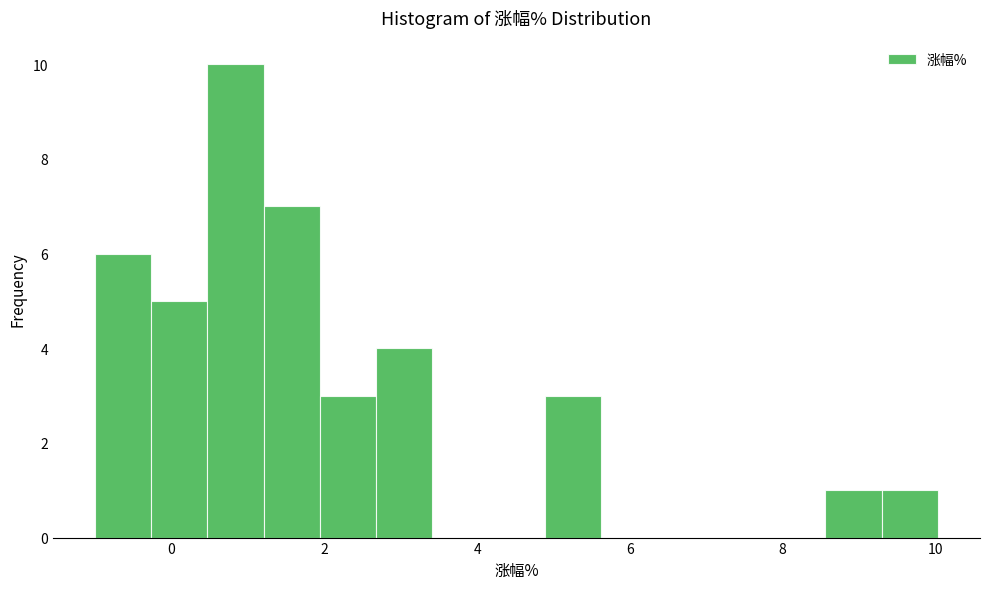

Around what value on the x-axis is the tallest bar? Give the approximate position of its centre, as read against the axis.

0.8